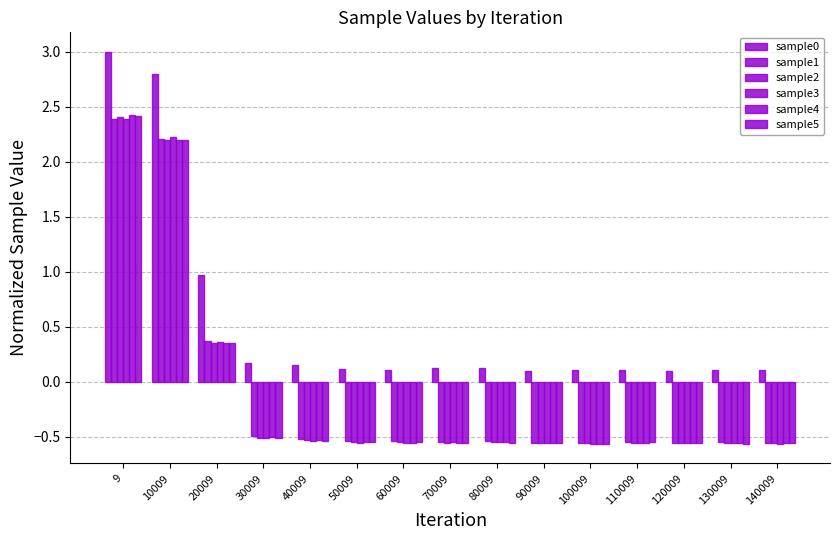

Between 130009 and 20009, which is larger?

20009